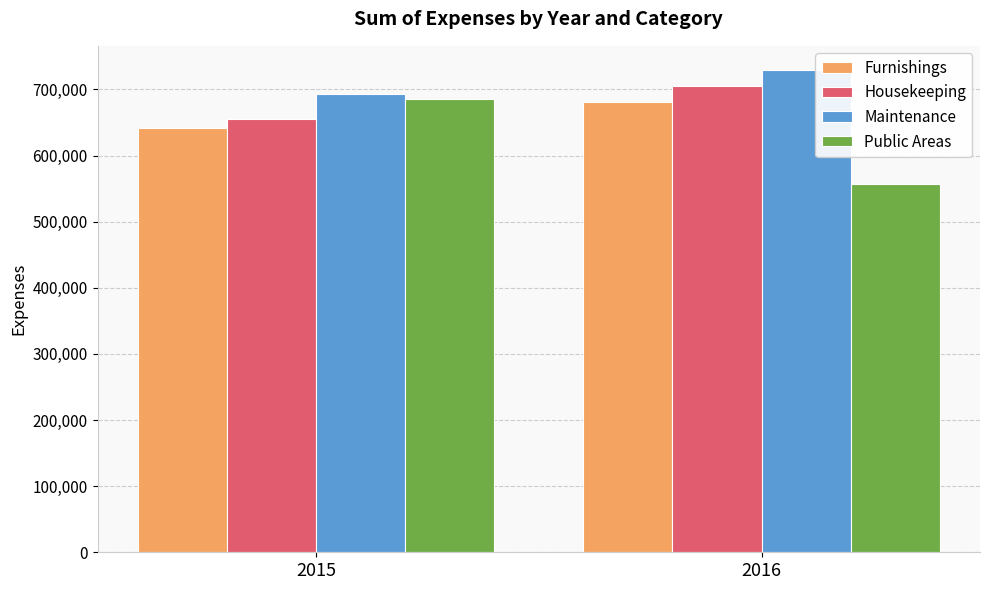

What is the value of the Furnishings bar at the 1st from the left?

641615